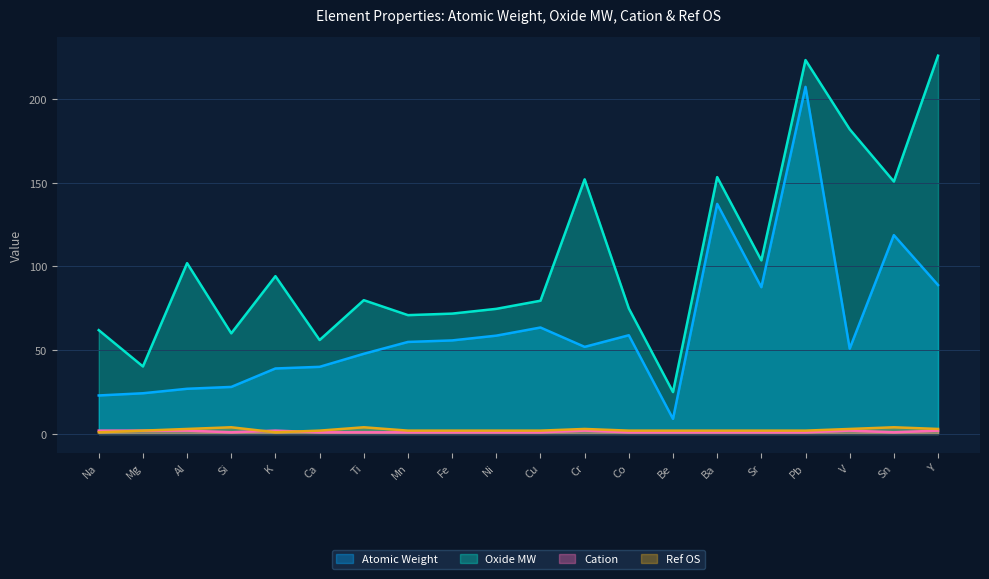

What is the difference between the highest and lowest values at Al?

100.0